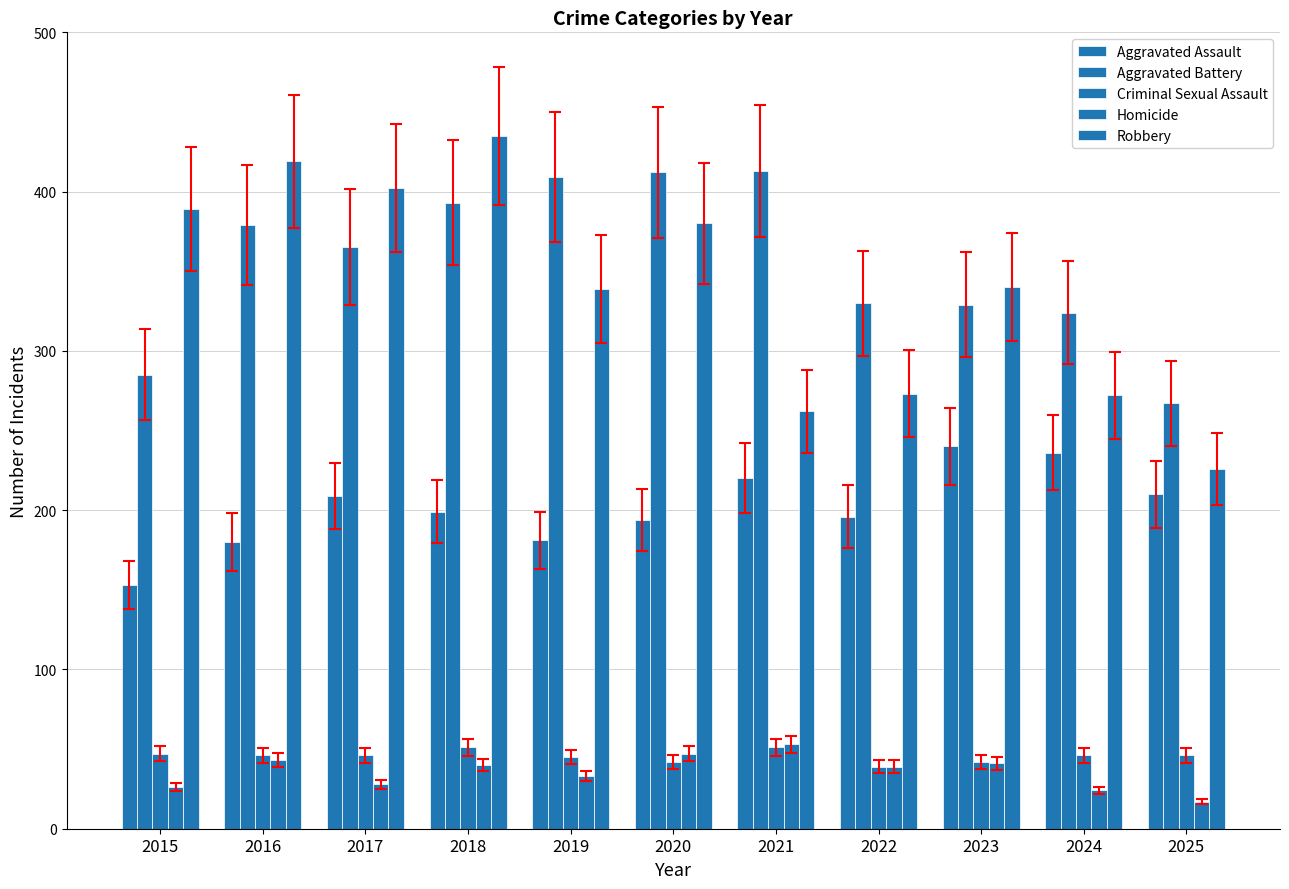

Does the chart contain stacked bars?

No